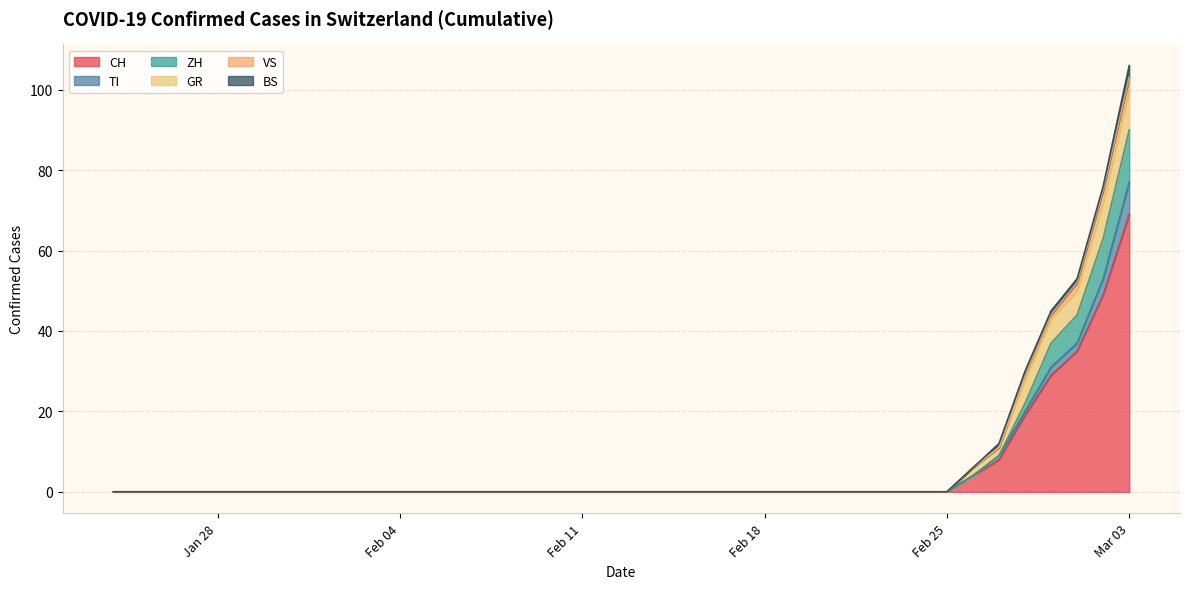

True or false: BS and GR cross at least once.

False